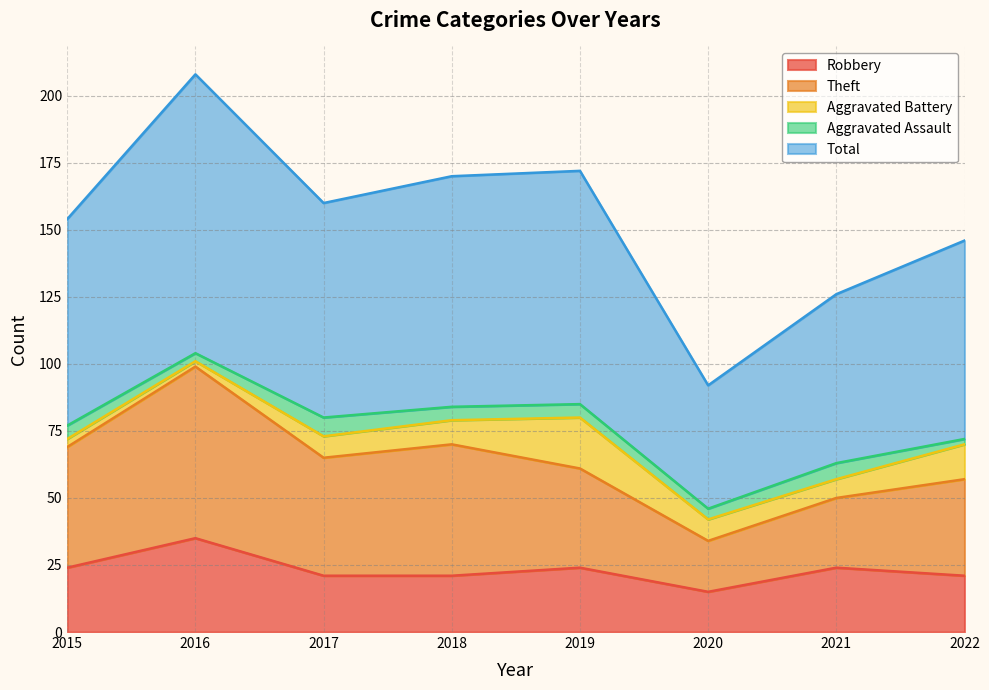

In Total, how many points are higher than both neighbors (excluding endpoints)?

2